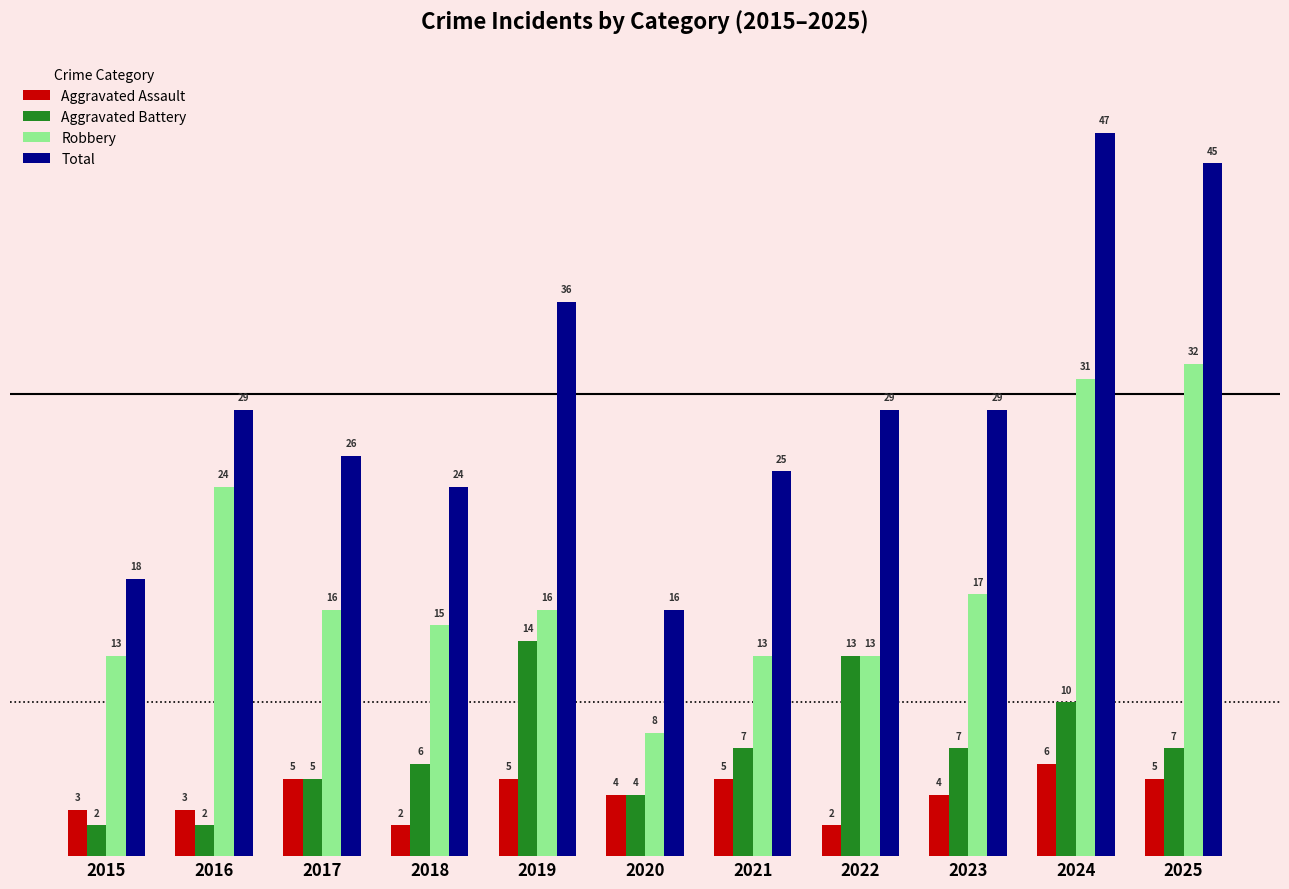

Between 2015 and 2019, which series saw the biggest shift?

Total